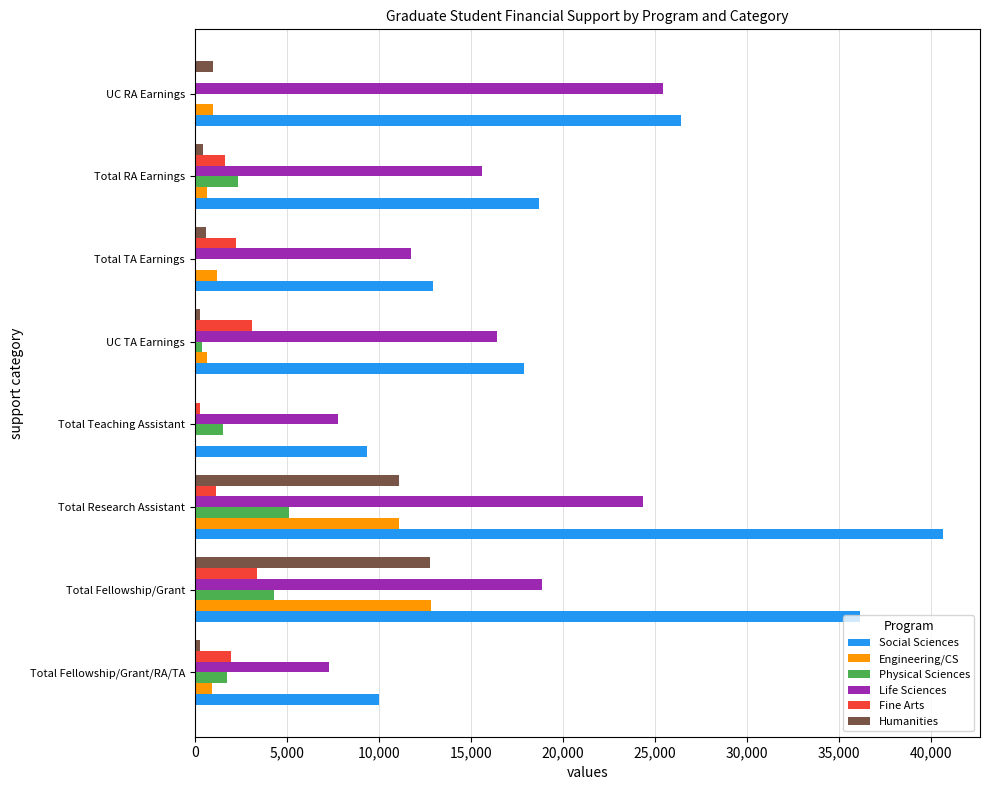

What value does the Life Sciences series have at Total Research Assistant?

24356